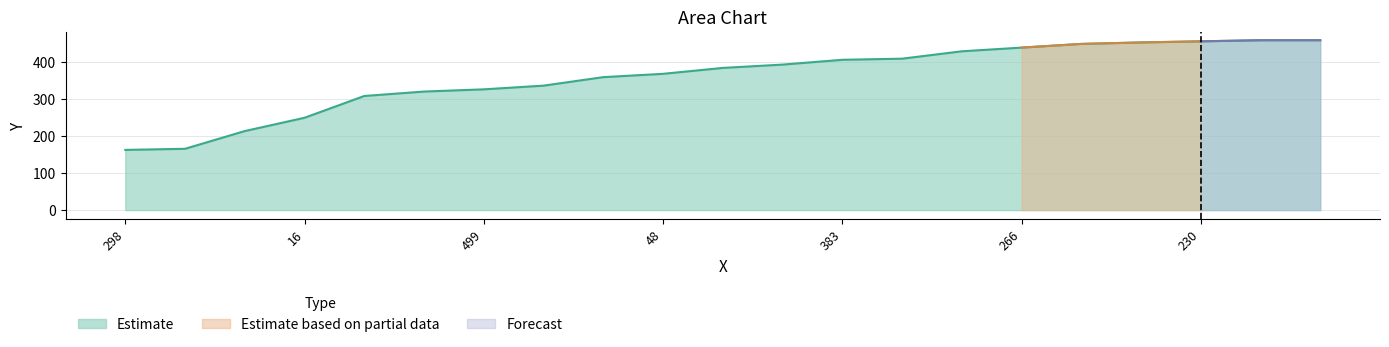

Approximately how many times larger is the value at 291 compared to 378?

1.5